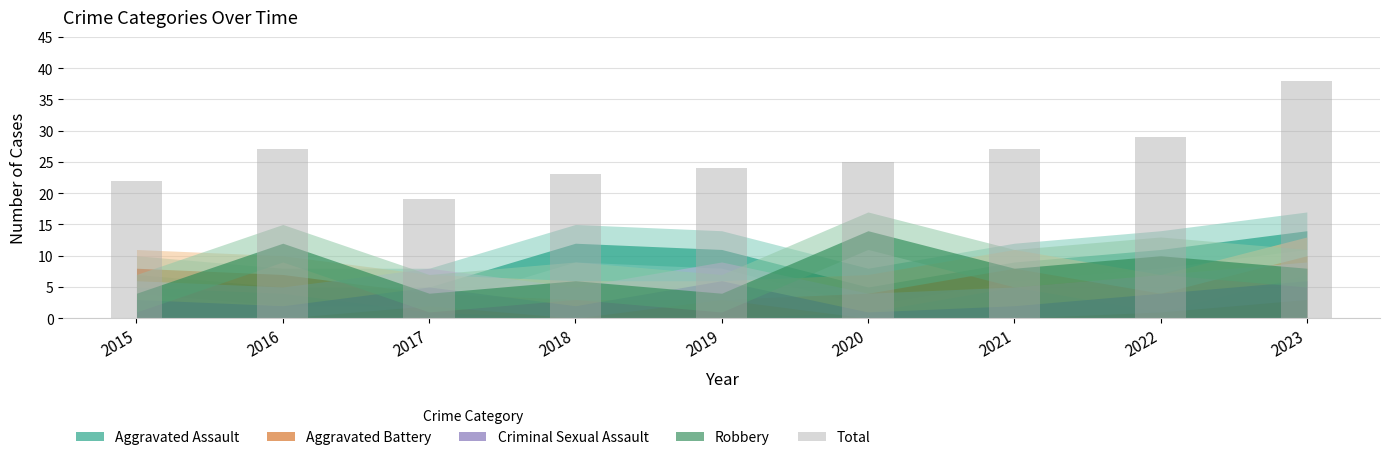

What is the change in value from 2019 to 2020?

+1